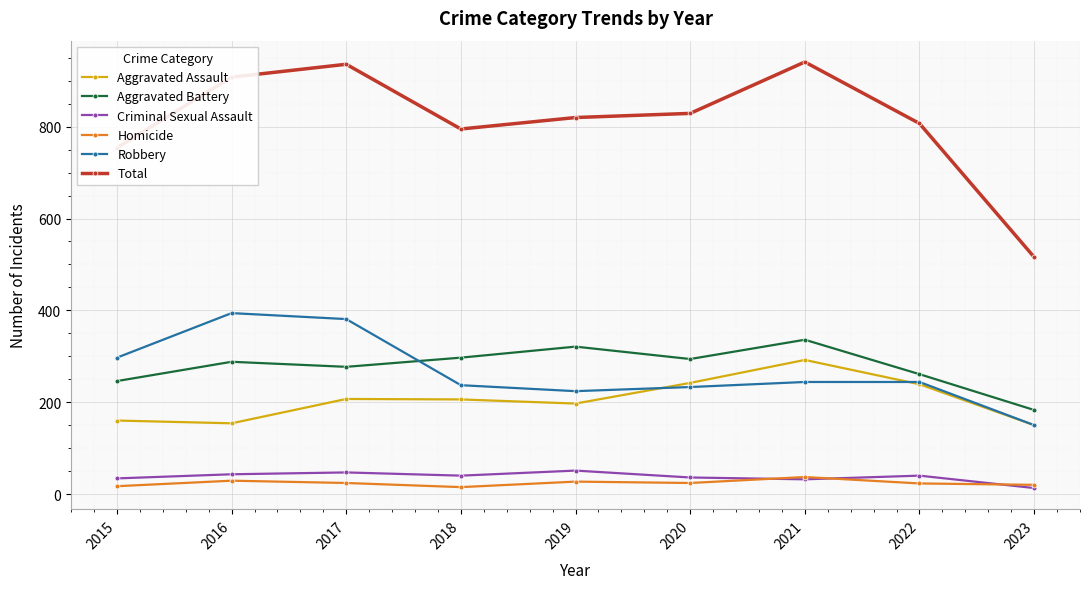

What is the sum of all Homicide values?

216